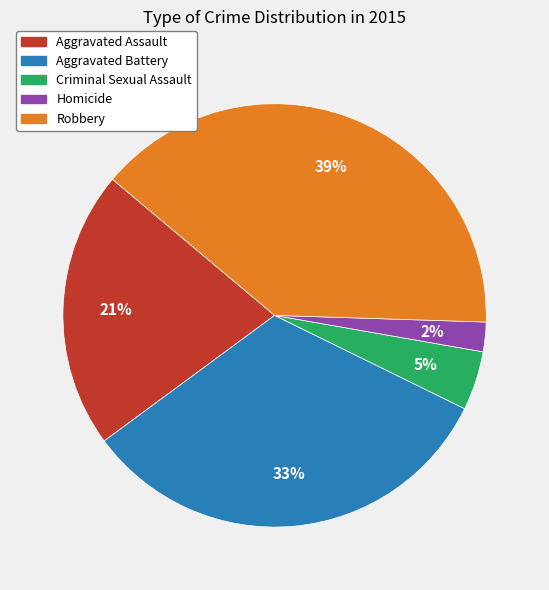

Is the sum of Aggravated Battery and Aggravated Assault greater than half?

Yes